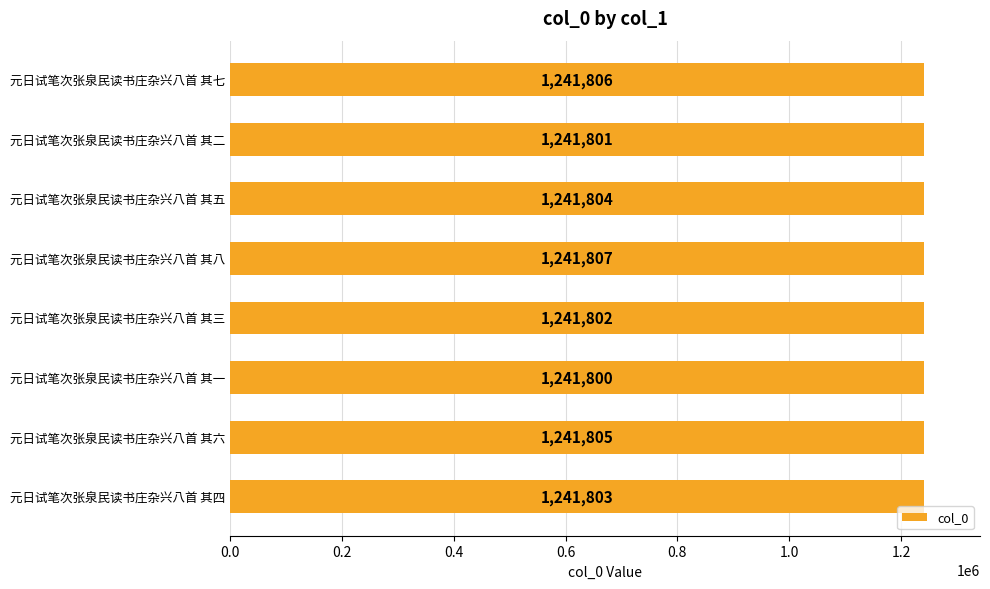

At which label is the value closest to 1241803?

元日试笔次张泉民读书庄杂兴八首 其四